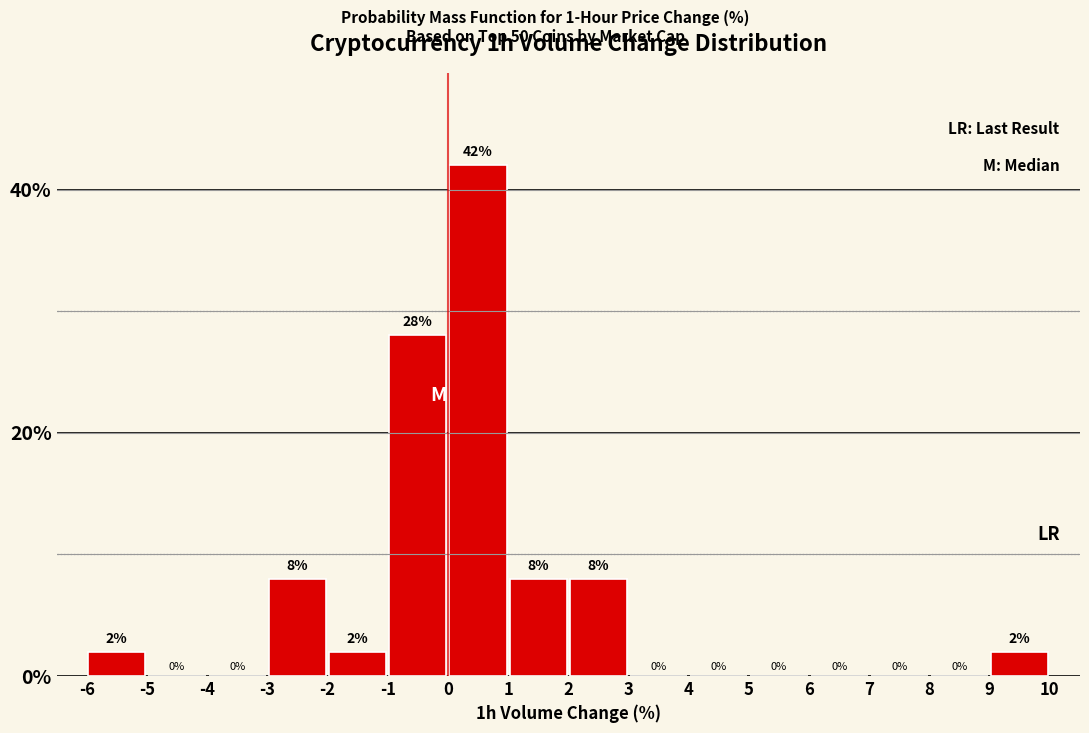

How tall is the bar that spans 0 to 1 on the x-axis?

42